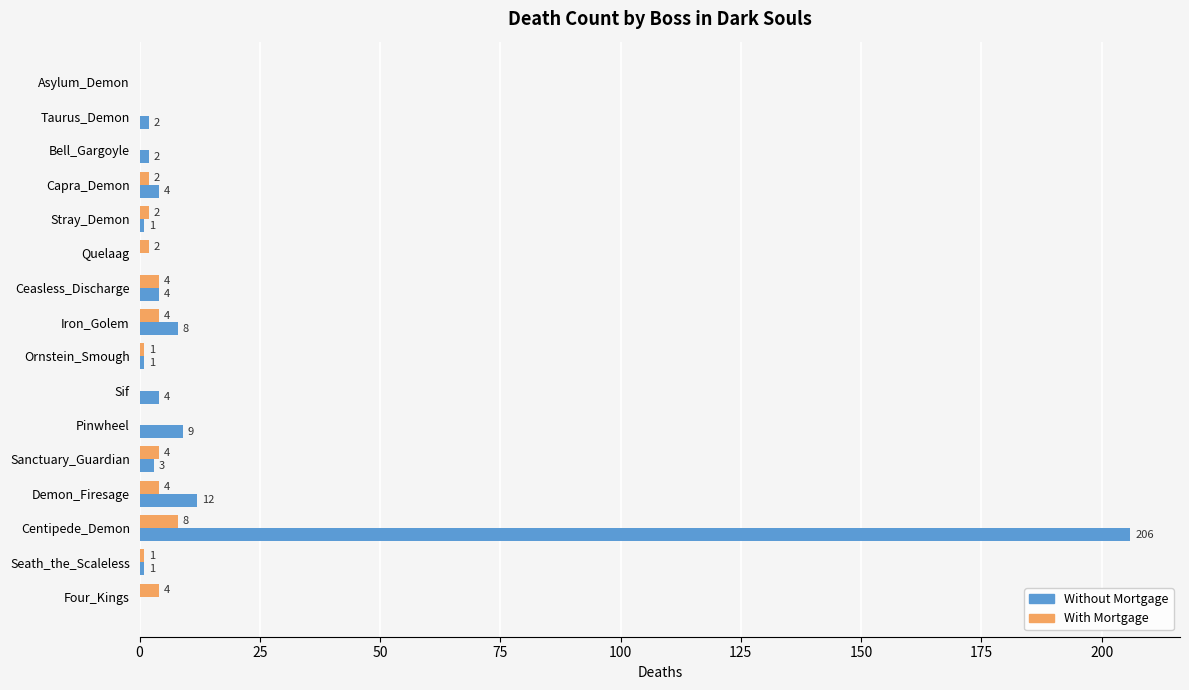

Which series changed the most between Demon_Firesage and Four_Kings?

Without Mortgage